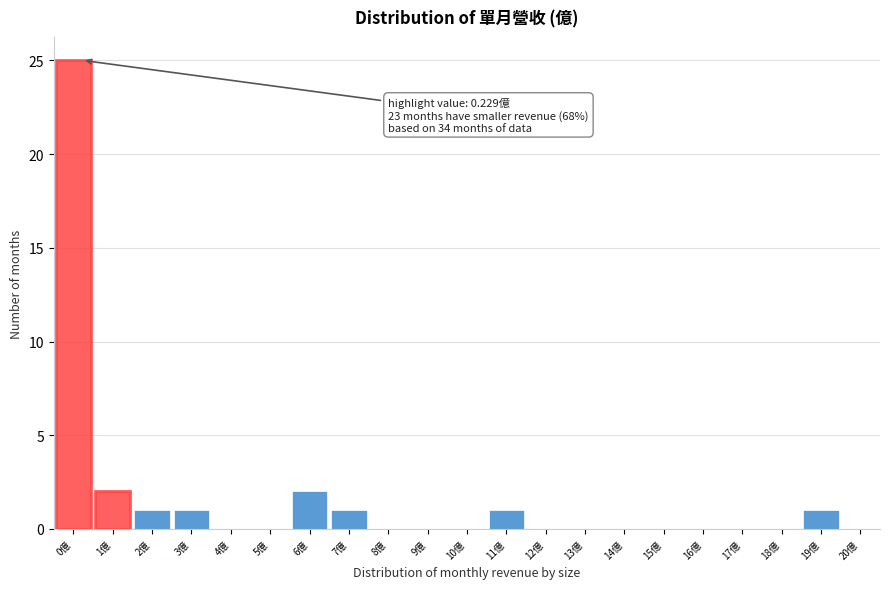

Which range on the x-axis has the tallest bar?

-0.5 to 0.5